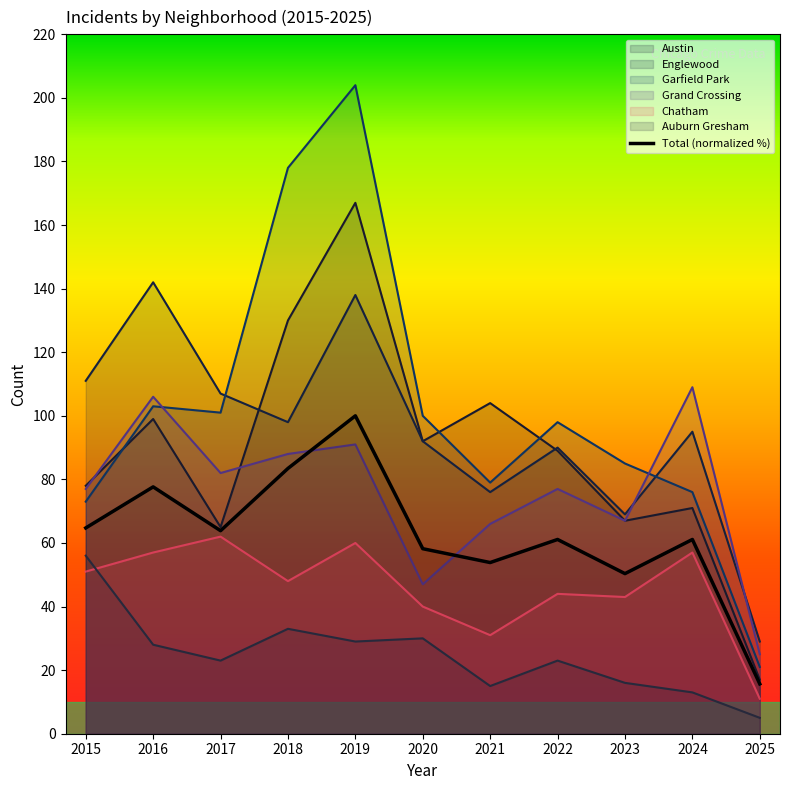

Is it true that Englewood equals 51 at 2025?

False